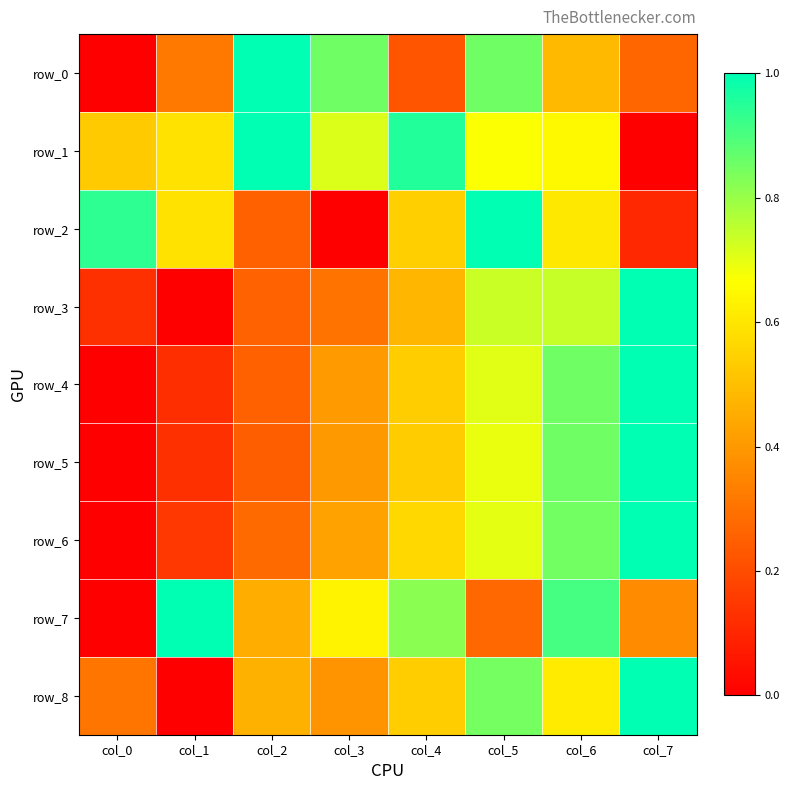

What is the average value of the row_6 series?

0.5